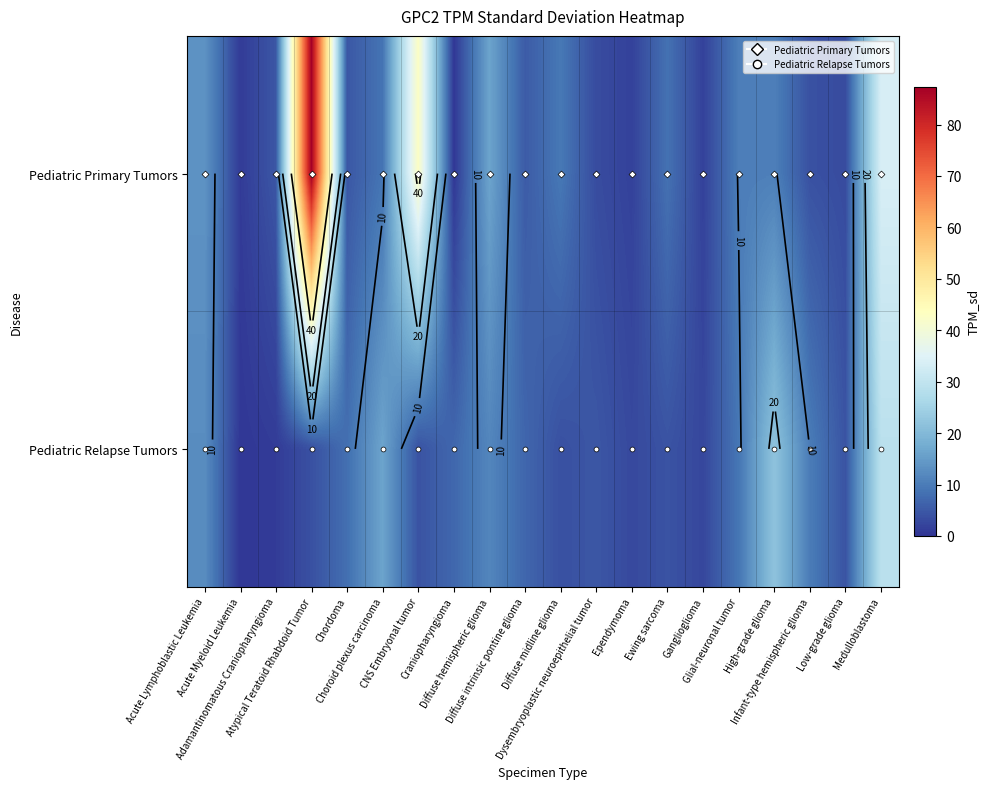

How many series are shown in this chart?

2